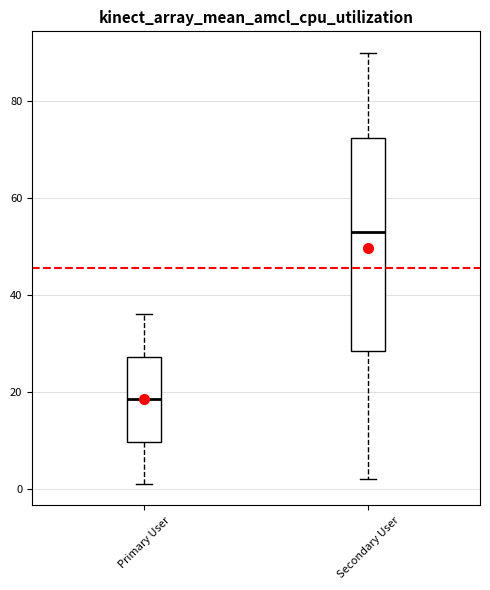

Reading left to right, read every box against the y-axis: the position of its median line, the range the box covers, and the ends of its whiskers. The values are not printed on the chart, so give them approximately, as read against the axis.

Primary User: median 18, box 10 to 28, whiskers 2 to 36
Secondary User: median 54, box 28 to 72, whiskers 2 to 90